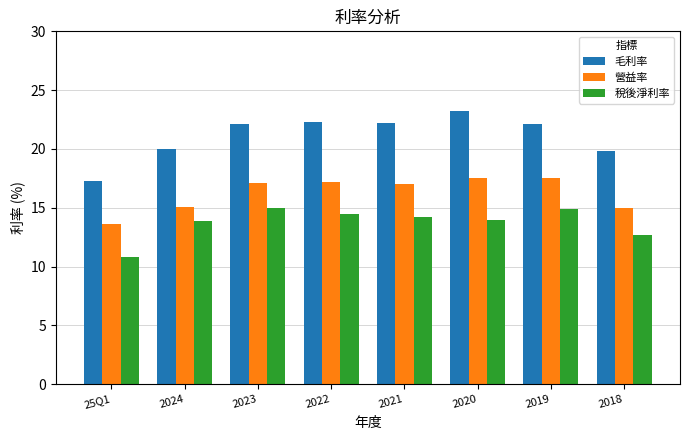

What is the sum of all 營益率 values?

130.0